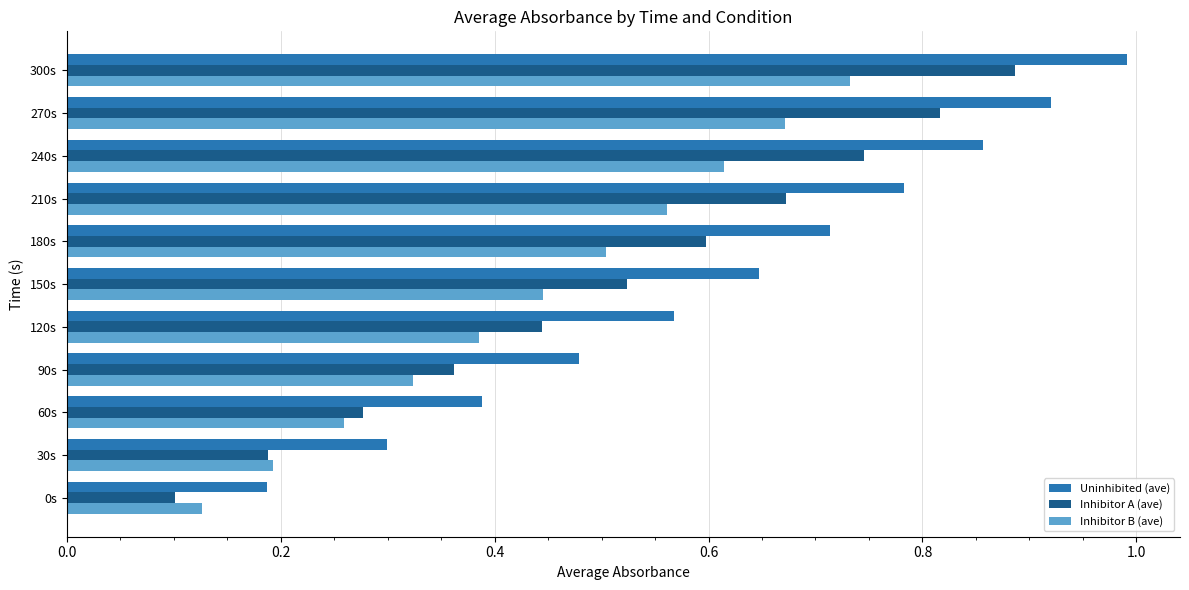

How many Inhibitor B (ave) values are between 0 and 1?

11